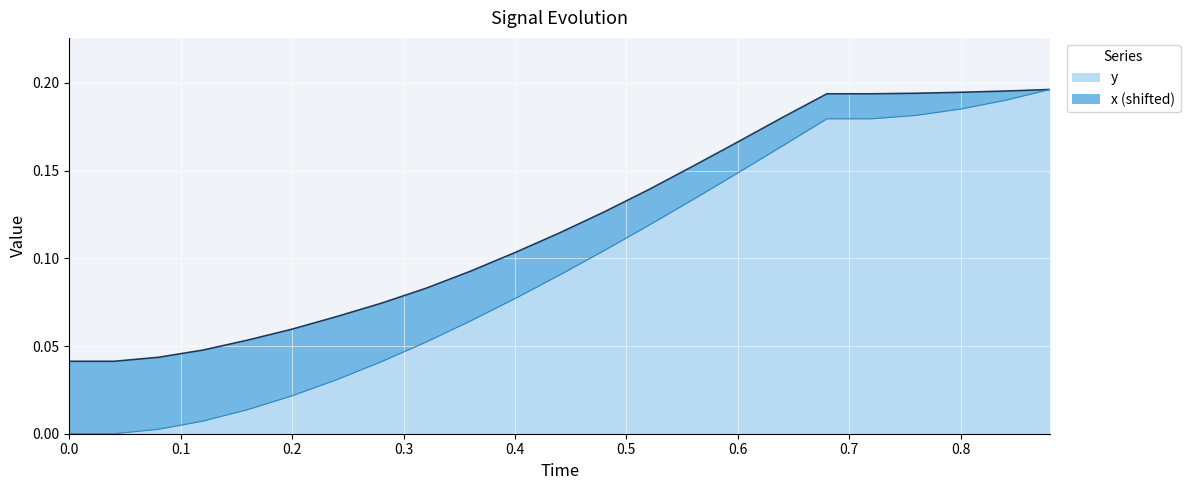

True or false: y and x intersect in this chart.

False